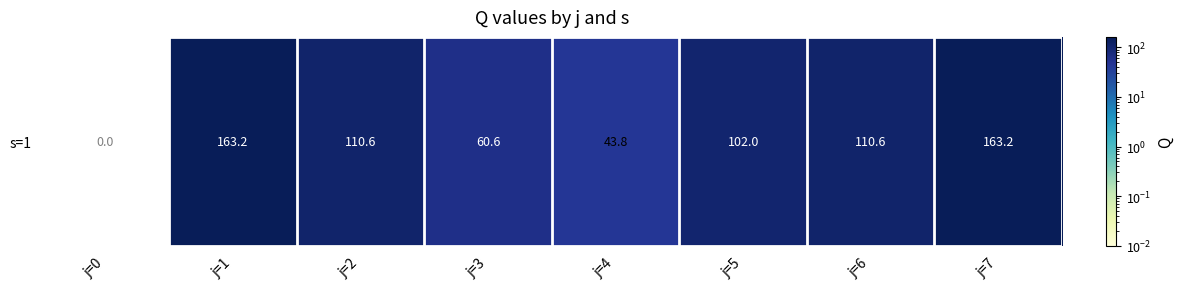

At which label is the value closest to 81?

j=3